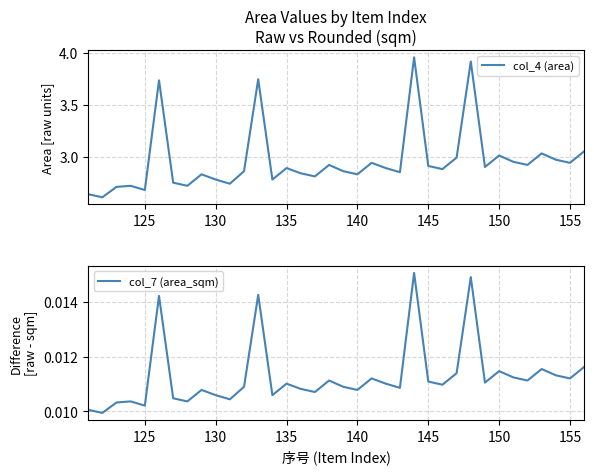

At how many categories does at least one series exceed 0?

36